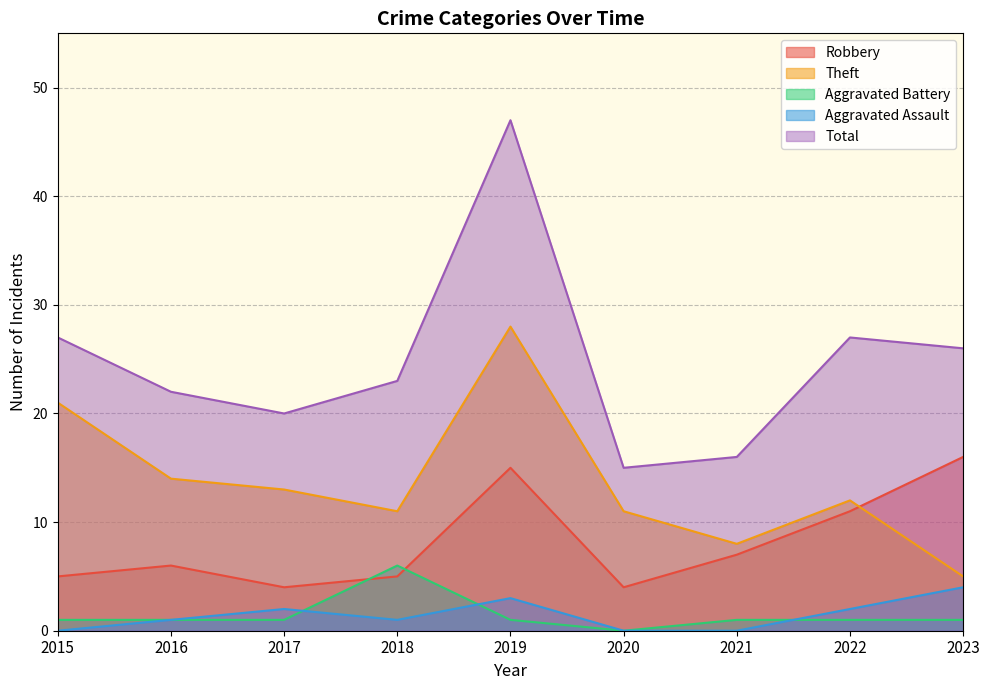

Reading right to left, list all the values displayed in this chart.

Robbery: 16	11	7	4	15	5	4	6	5
Theft: 5	12	8	11	28	11	13	14	21
Aggravated Battery: 1	1	1	0	1	6	1	1	1
Aggravated Assault: 4	2	0	0	3	1	2	1	0
Total: 26	27	16	15	47	23	20	22	27